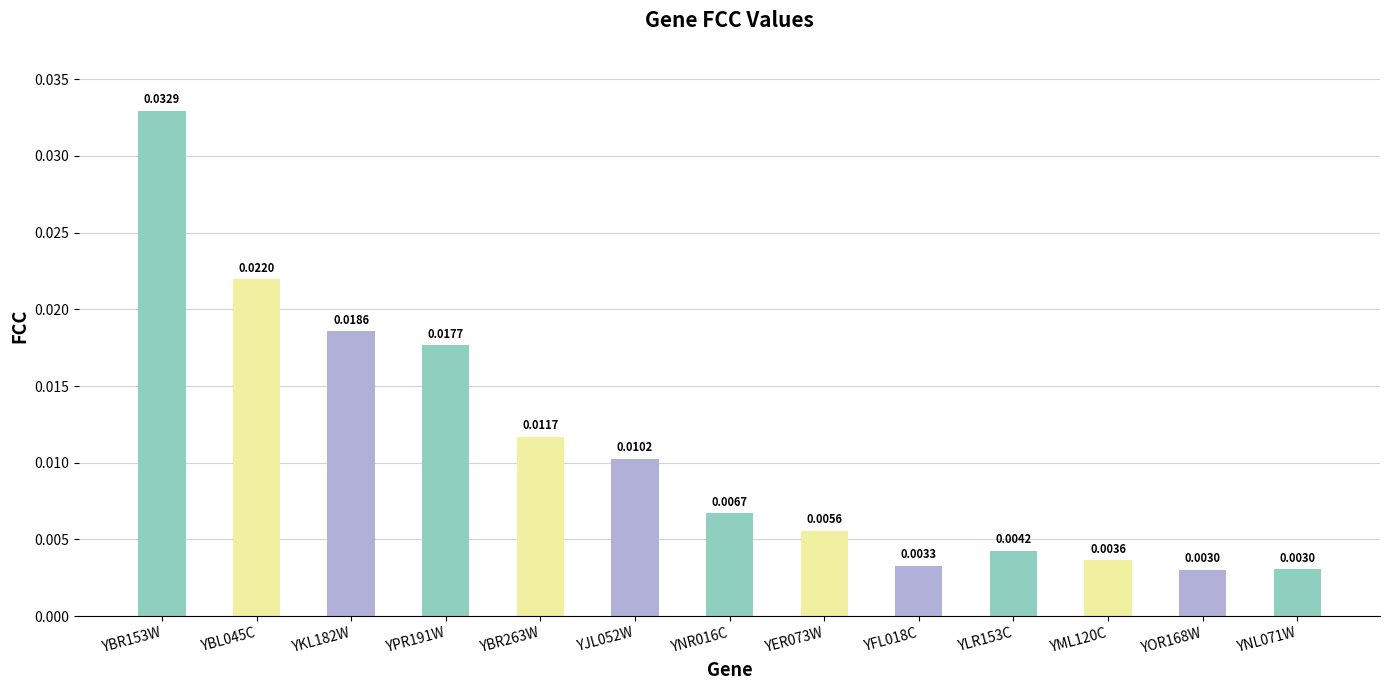

List the labels in order of value, smallest first.

YOR168W, YNL071W, YFL018C, YML120C, YLR153C, YER073W, YNR016C, YJL052W, YBR263W, YPR191W, YKL182W, YBL045C, YBR153W